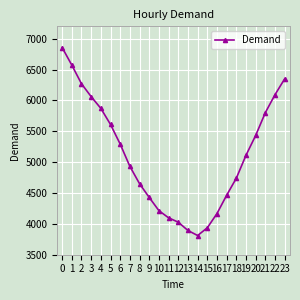

What is the smallest value displayed?

3811